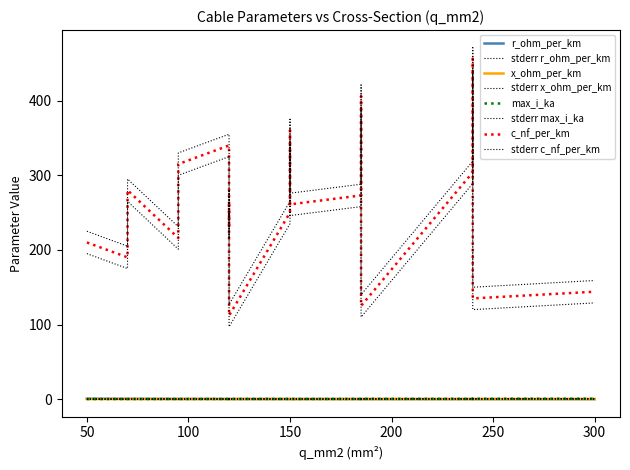

What is the value of the max_i_ka point at the 6th from the left?

0.4